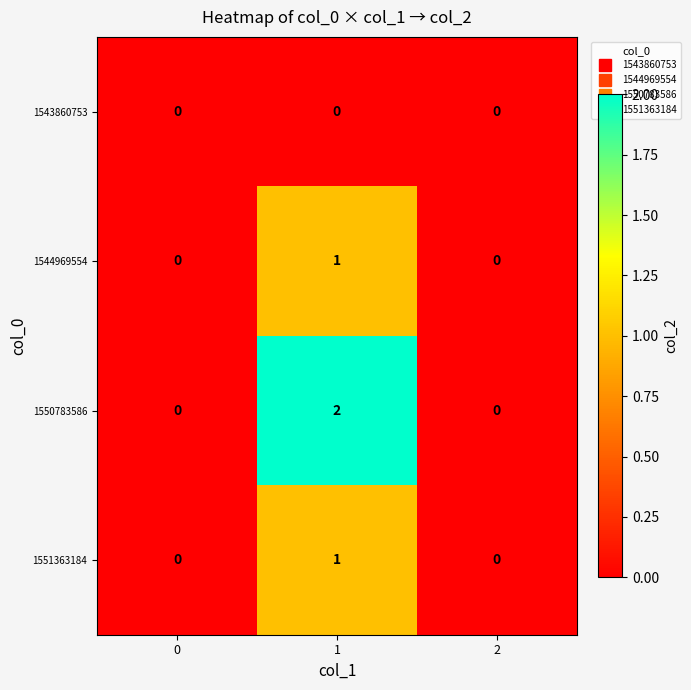

Which series changed the most between 0 and 1?

1550783586